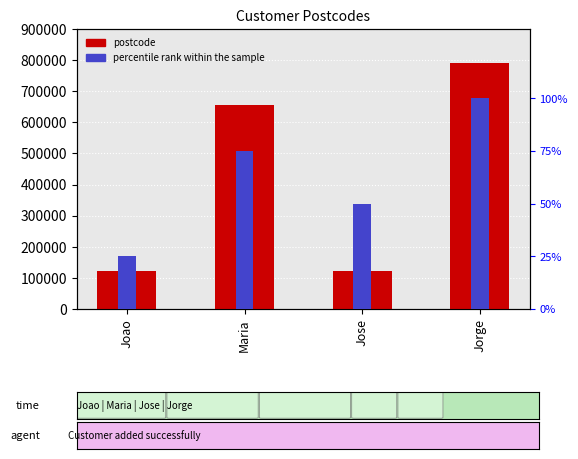

Reading left to right, extract all data points from this chart.

postcode: 123456	654321	123654	789456
percentile rank within the sample: 25	75	50	100